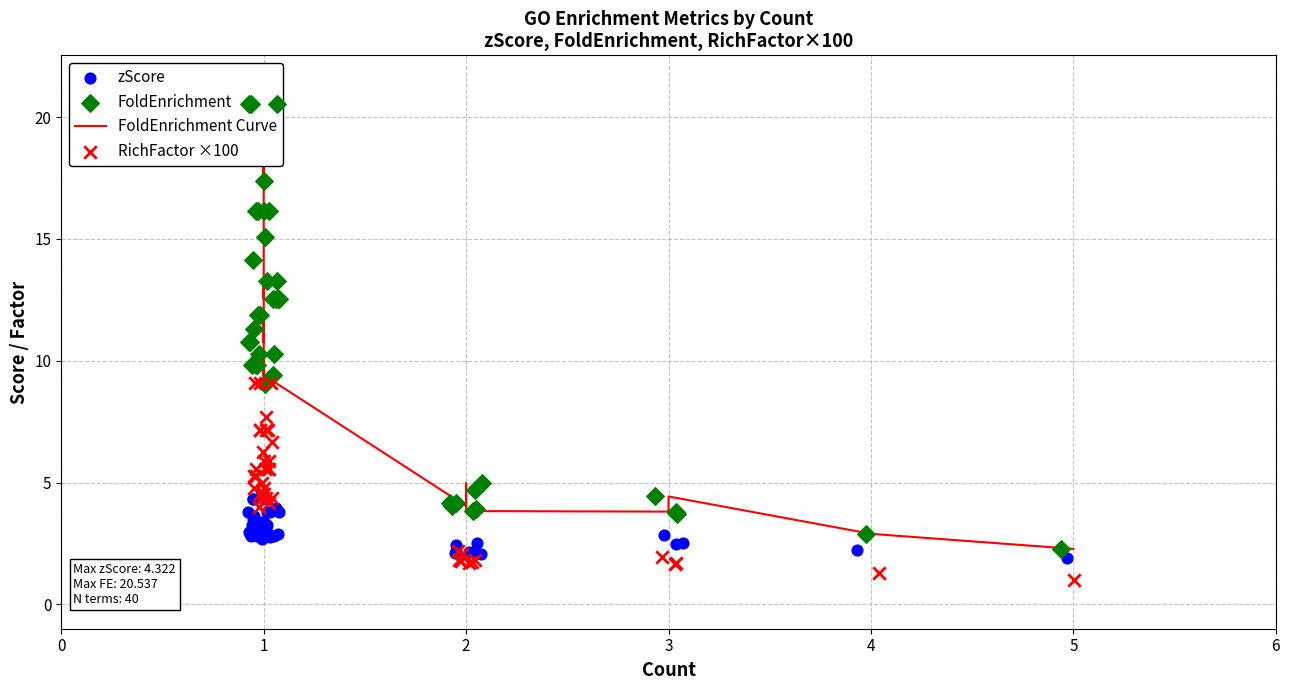

Which series has the largest total across all categories?

FoldEnrichment Curve